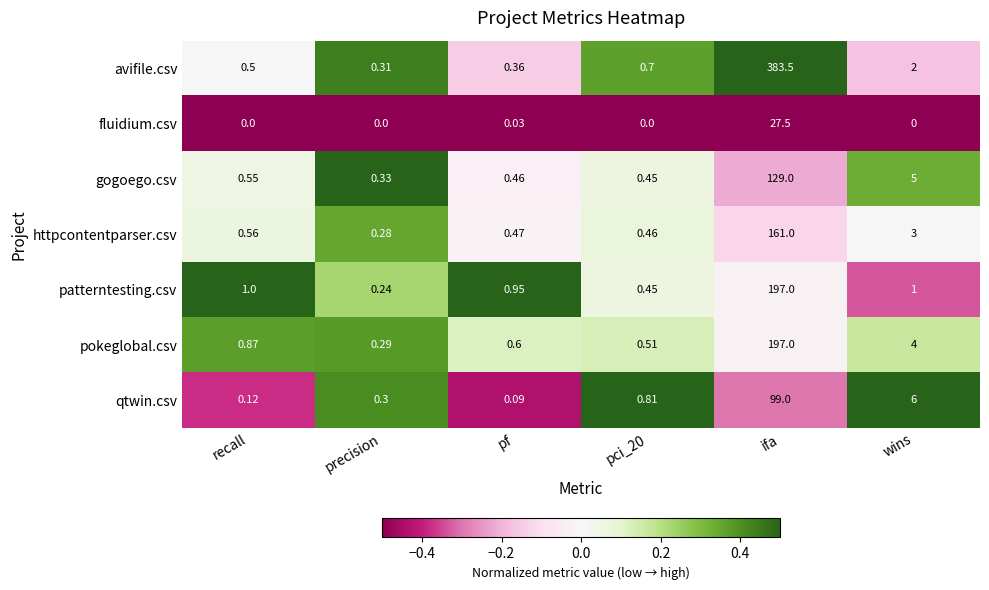

Rank the series at precision from highest to lowest value.

gogoego.csv, avifile.csv, qtwin.csv, pokeglobal.csv, httpcontentparser.csv, patterntesting.csv, fluidium.csv